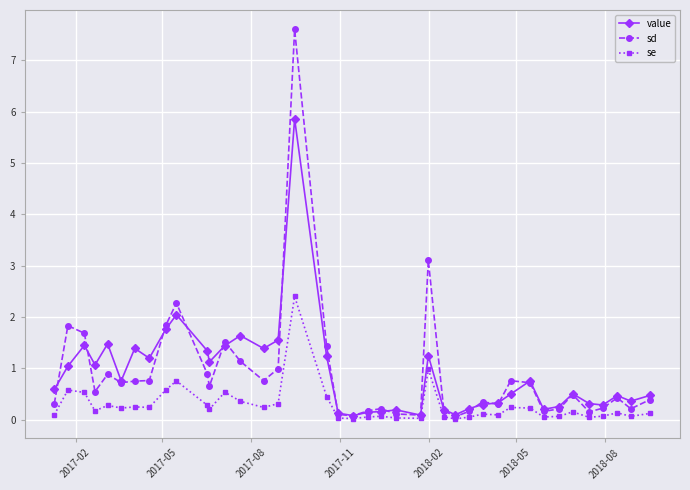

Does the chart have visible grid lines?

Yes